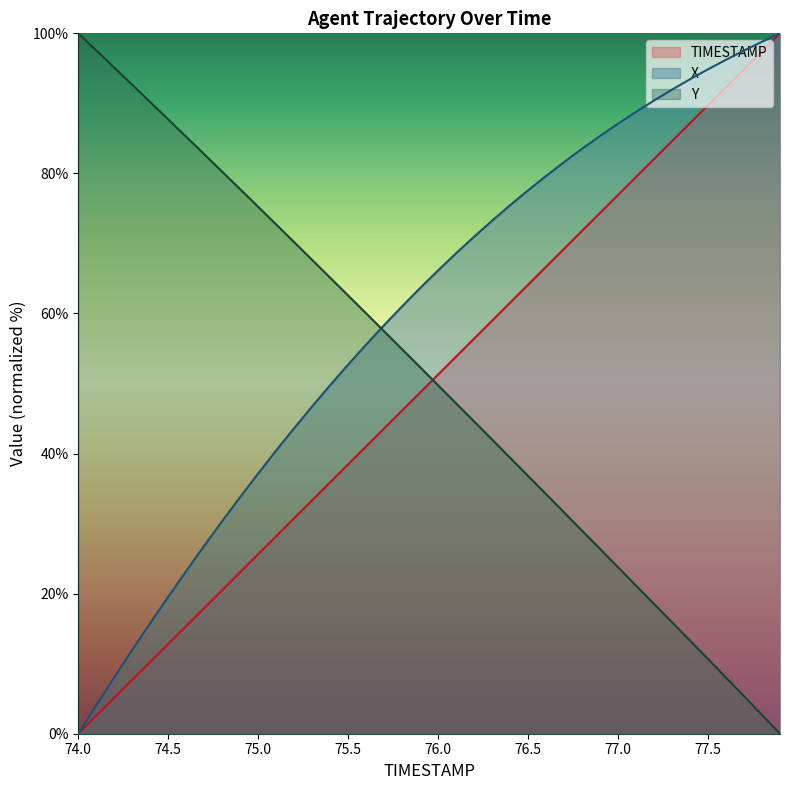

What is the greatest value displayed?

100.0